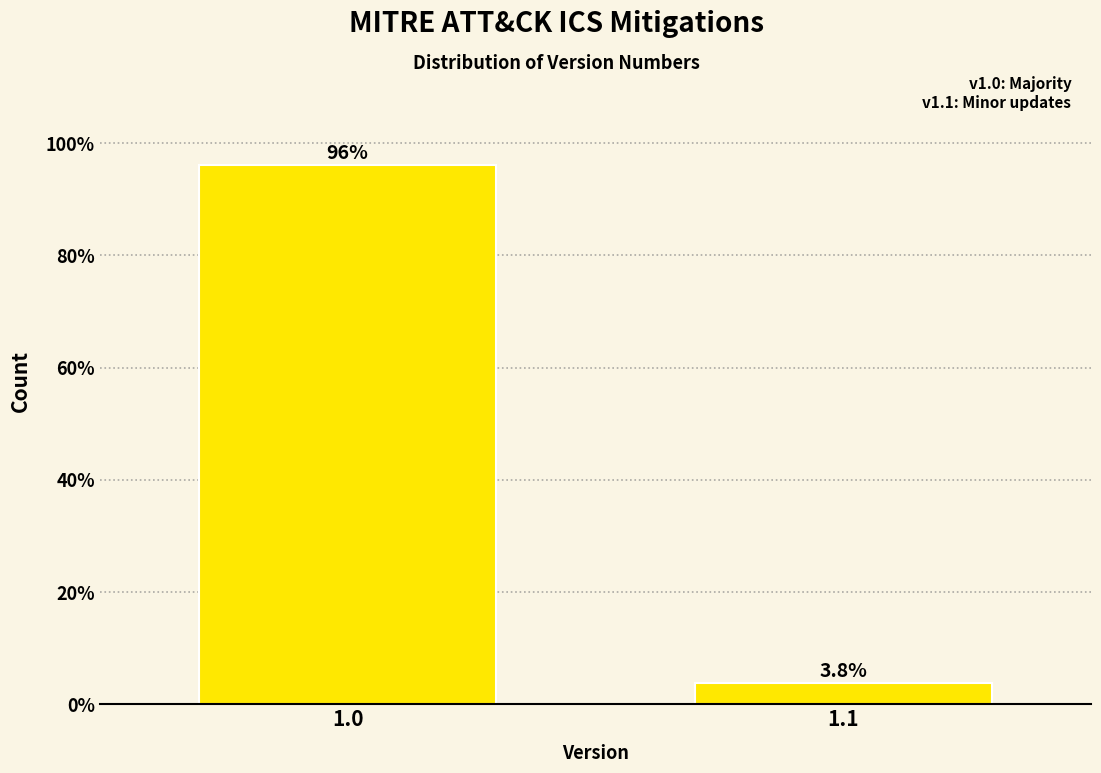

Reading left to right, list all the values displayed in this chart.

1.0=96.2	1.1=3.8